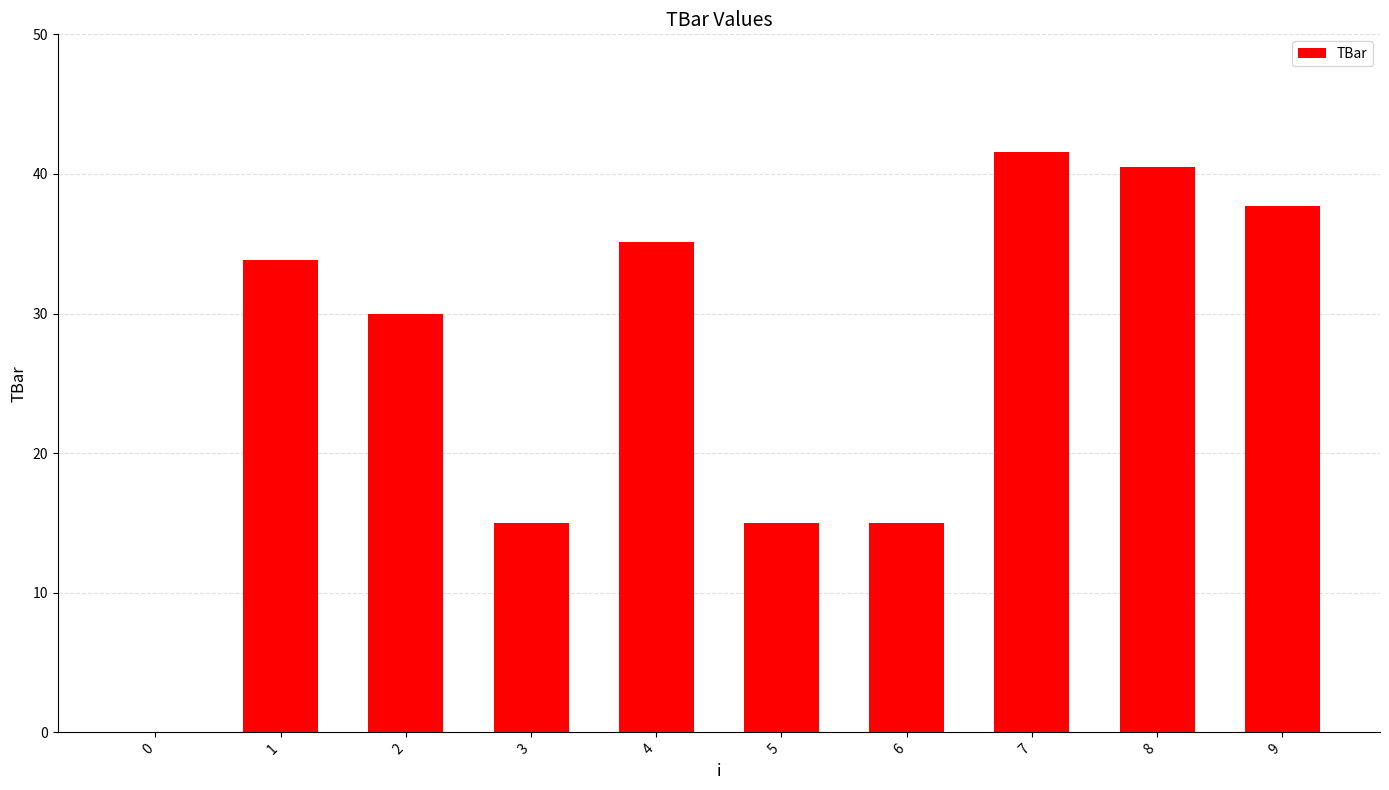

Between 2 and 9, which is larger?

9